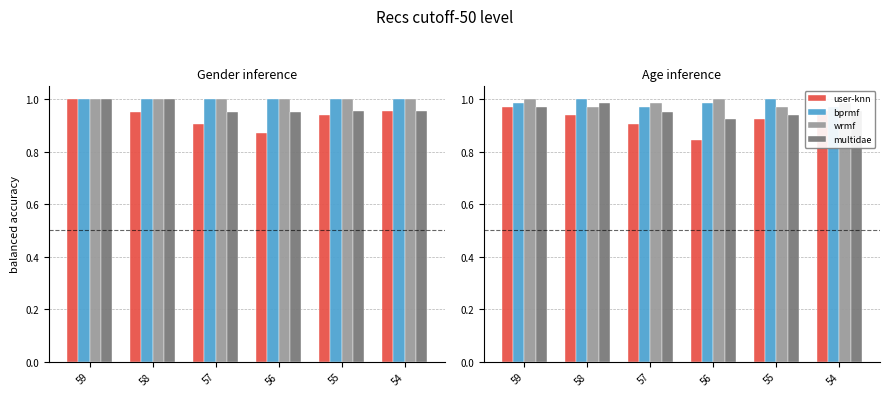

Which series has the widest spread of values?

user-knn